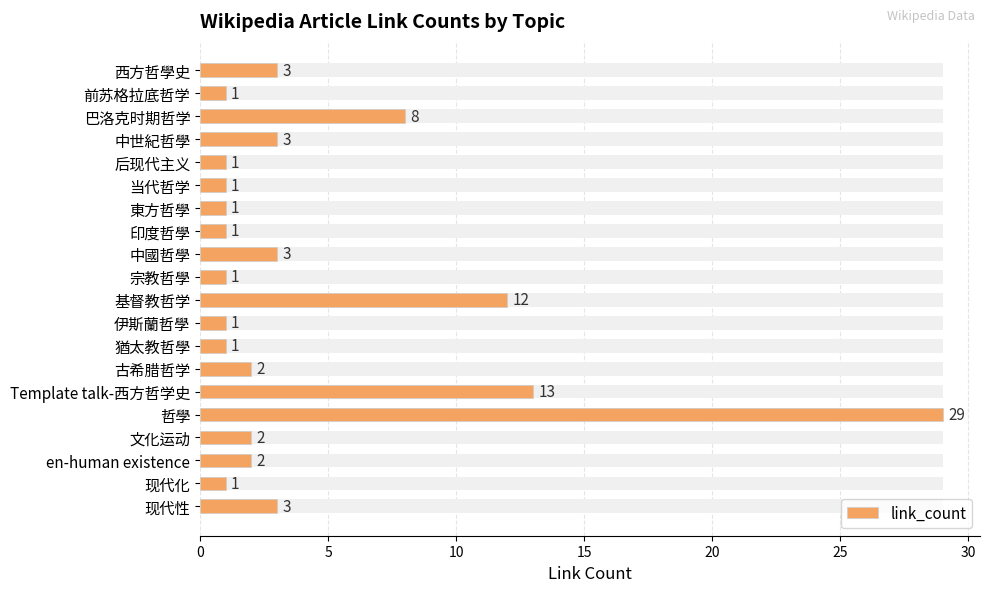

What is the sum of the values at 现代化 and Template talk-西方哲学史?

14